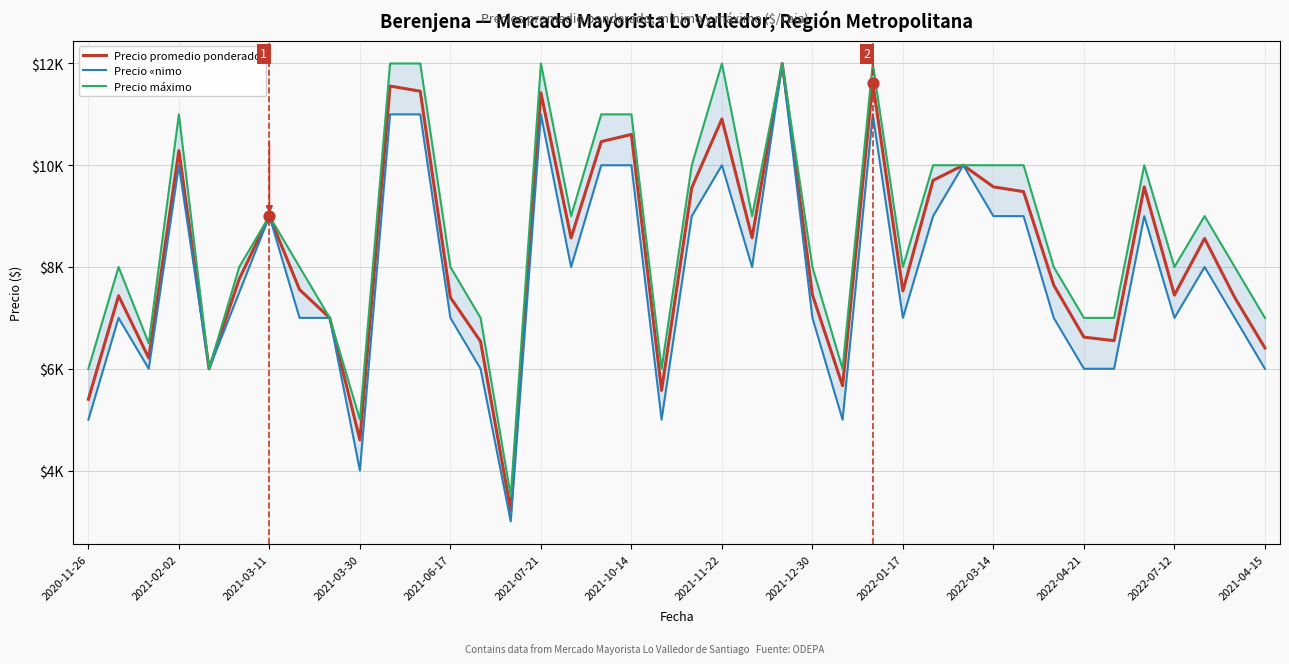

What are all the series names shown in the legend?

Precio promedio ponderado, Precio «nimo, Precio máximo